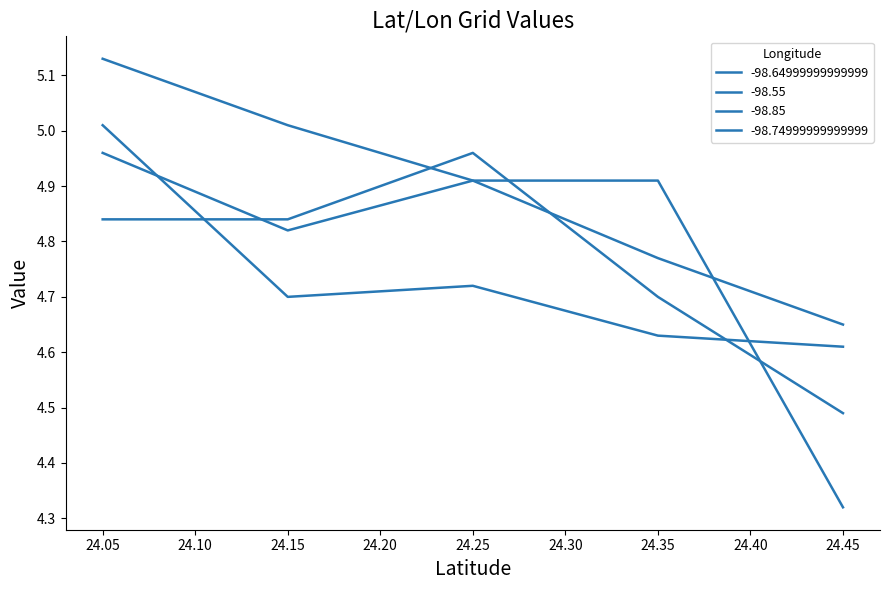

What are all the series names shown in the legend?

-98.64999999999999, -98.55, -98.85, -98.74999999999999